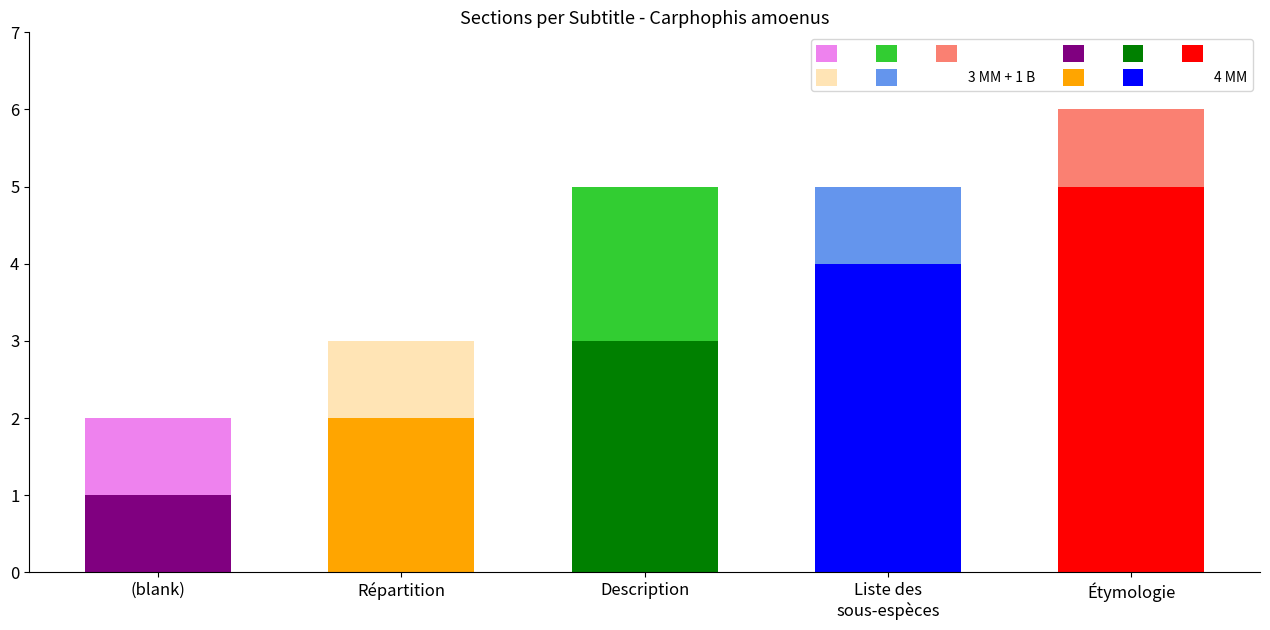

Is the value of 4 MM at Description greater than the value of 3 MM + 1 B at Répartition?

Yes